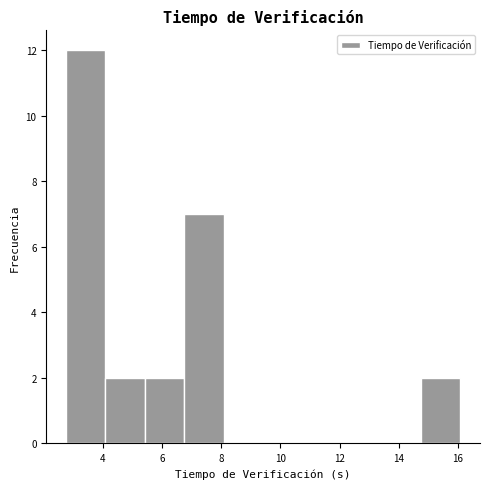

How tall is the bar that spans 6.8 to 8.0 on the x-axis? Neither the bar edges nor the heights are printed on the chart, so give them approximately, as read against the axes.

7